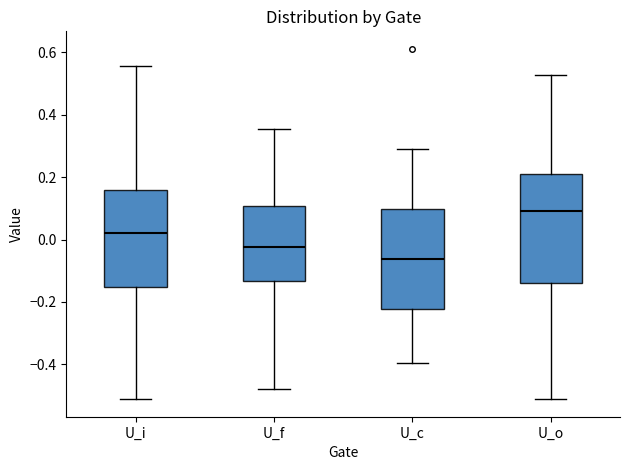

Reading left to right, transcribe this box plot: for each box, give where its median line is, the range the box spans, and where its two whiskers end, as read against the y-axis. The values are not printed on the chart, so give them approximately, as read against the axis.

U_i: median 0.02, box -0.16 to 0.16, whiskers -0.52 to 0.56
U_f: median -0.02, box -0.14 to 0.10, whiskers -0.48 to 0.36
U_c: median -0.06, box -0.22 to 0.10, whiskers -0.40 to 0.30
U_o: median 0.10, box -0.14 to 0.20, whiskers -0.52 to 0.52